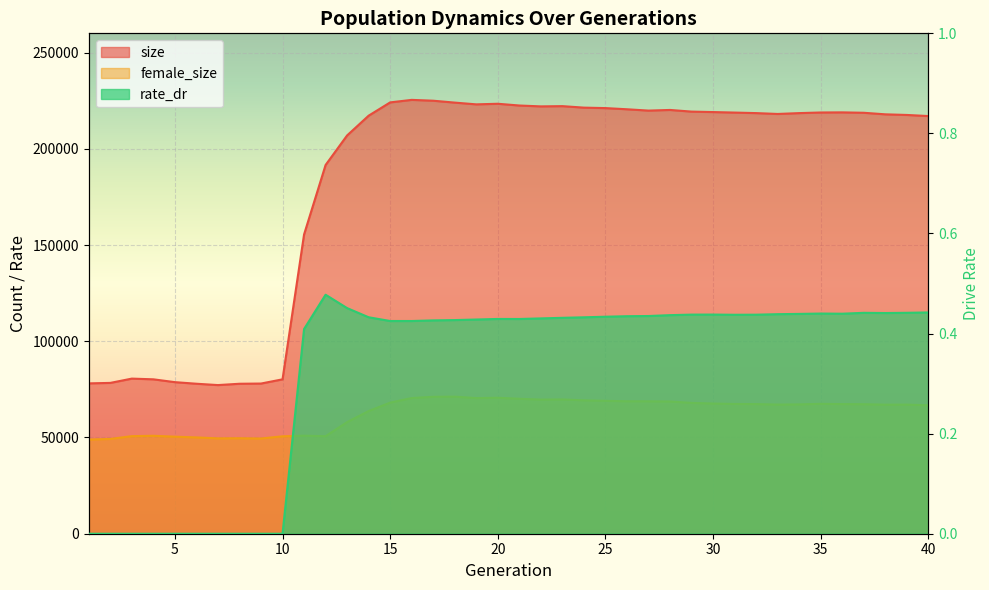

How many interior local peaks does the size series have?

6